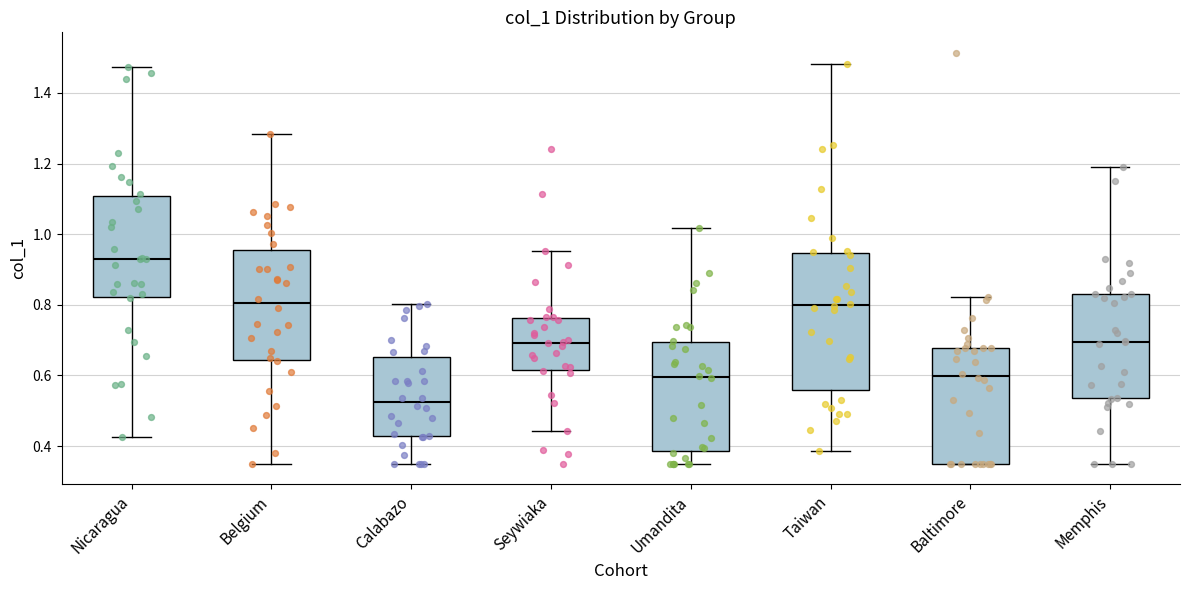

Comparing the boxes themselves (not the whiskers), which one is the tallest?

Taiwan